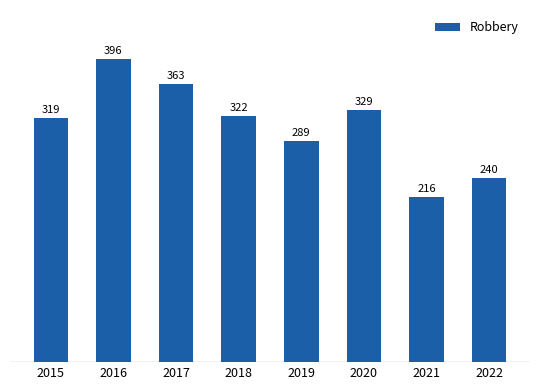

Which category has the lowest value across all series?

2021